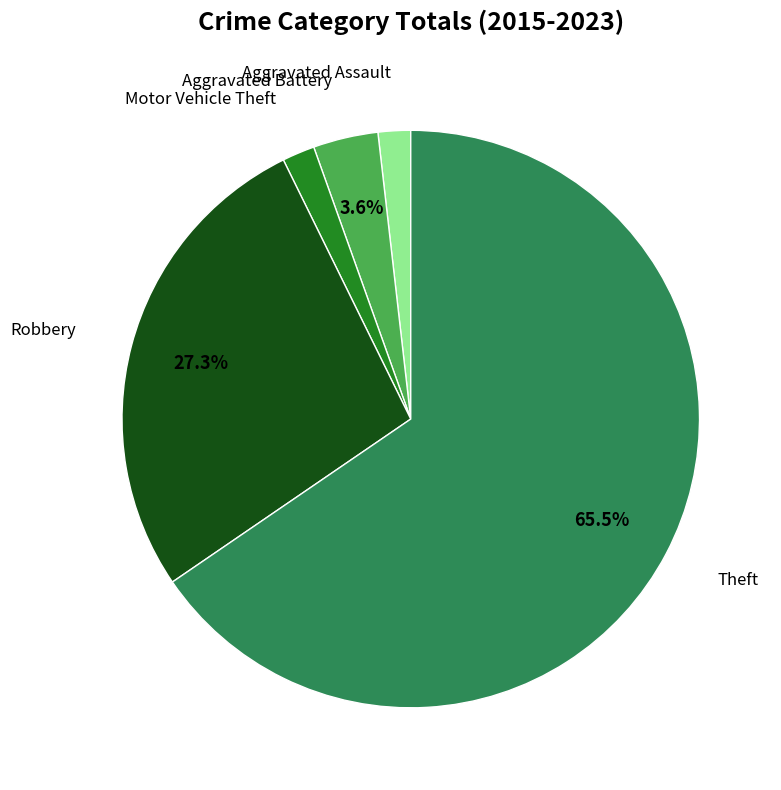

To the nearest percent, what is the combined percentage of Aggravated Battery and Motor Vehicle Theft?

5%